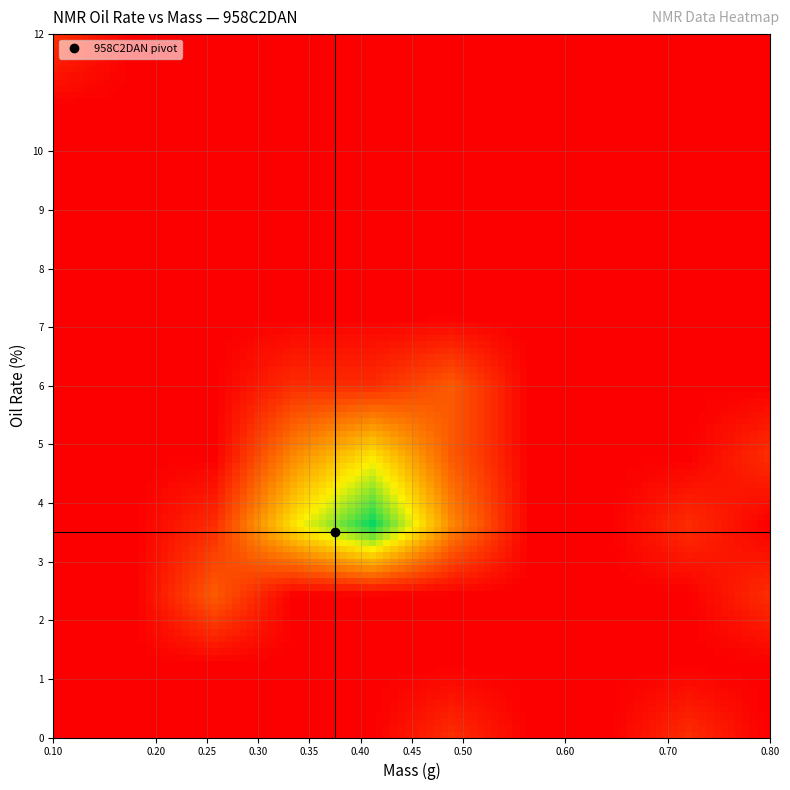

Reading right to left, list all the values displayed in this chart.

3.1	3.2	3.7	11.5	3.7	0.0	5.2	3.8	3.4	5.2	4.8	3.6	3.7	4.7	2.5	4.2	4.0	3.9	5.4	3.7	4.1	4.4	3.2	3.6	4.5	4.1	3.8	3.9	2.9	3.6	4.5	4.9	4.5	3.3	5.6	2.9	5.0	3.0	0.0